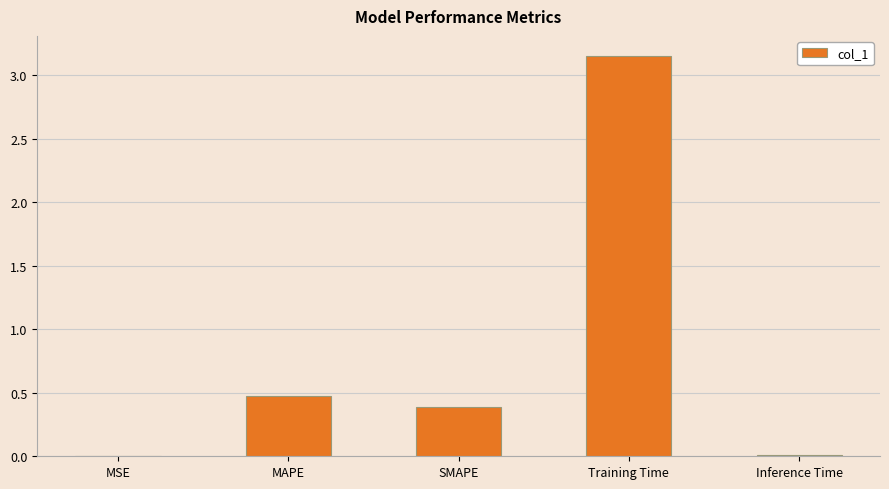

Between Inference Time and MAPE, which is larger?

MAPE